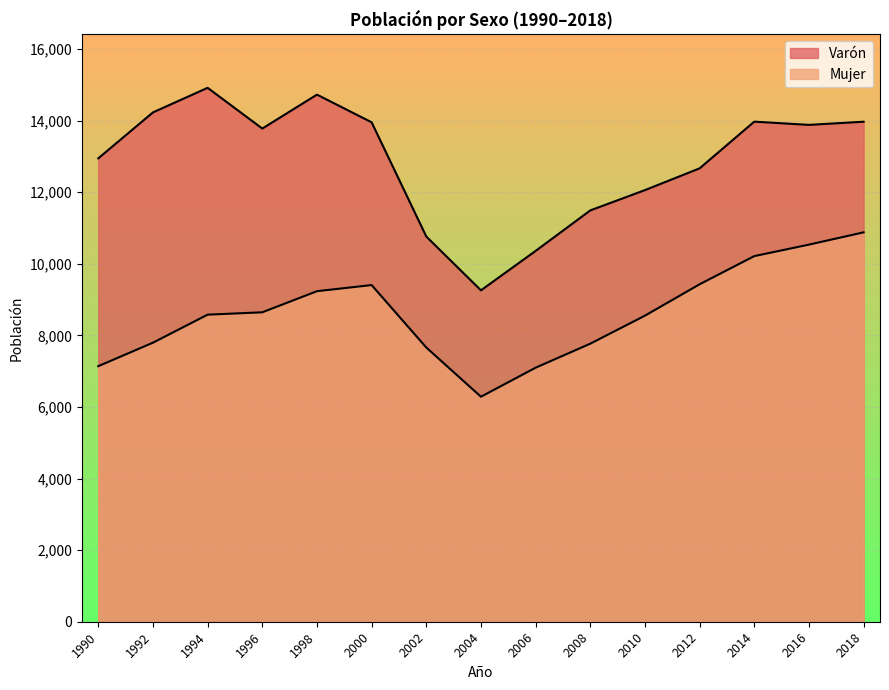

Which series has the largest total across all categories?

Varón